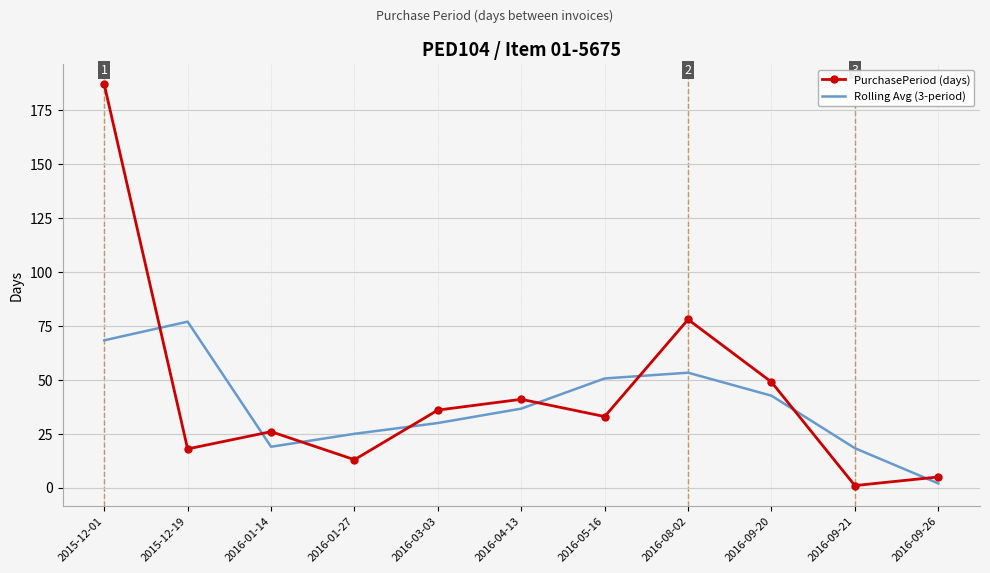

At which category does the chart reach its peak across all series?

2015-12-01